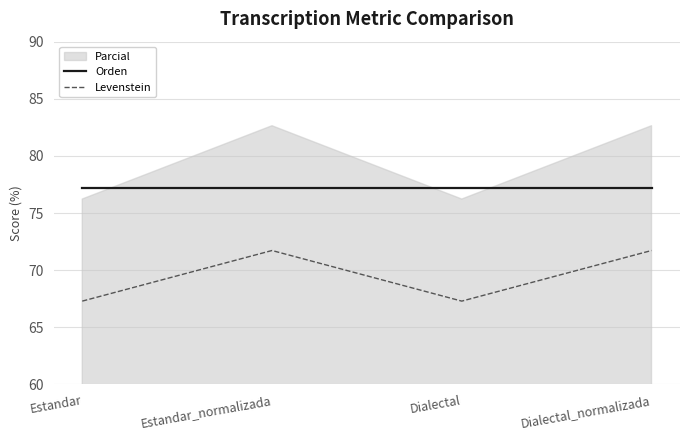

Where is the first local maximum for Levenstein?

Estandar_normalizada